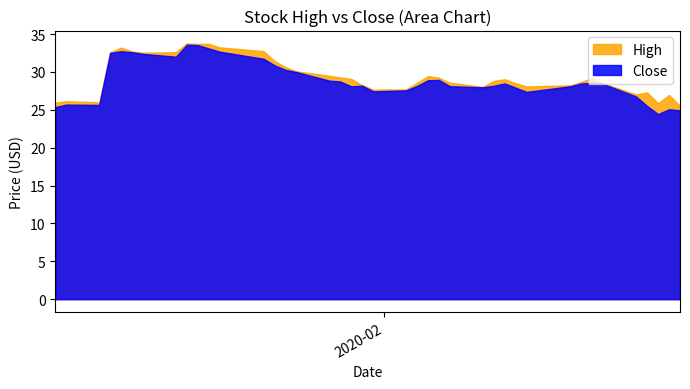

The value of Close at 2020-01-14 is 56.3. True or false?

False